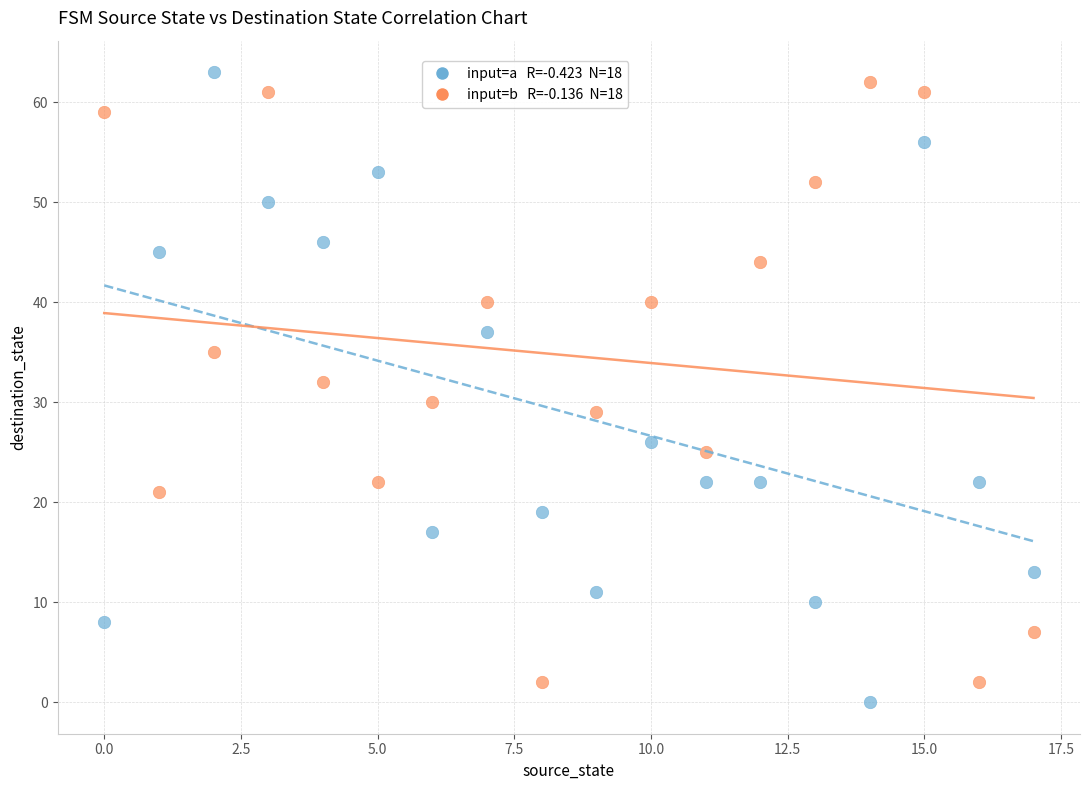

Across all data points, what is the range of Y values (max minus min)?

63